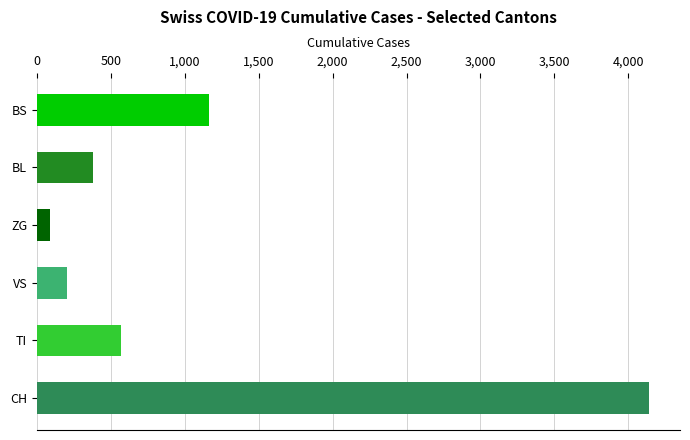

What is the sum of all VS values?

204